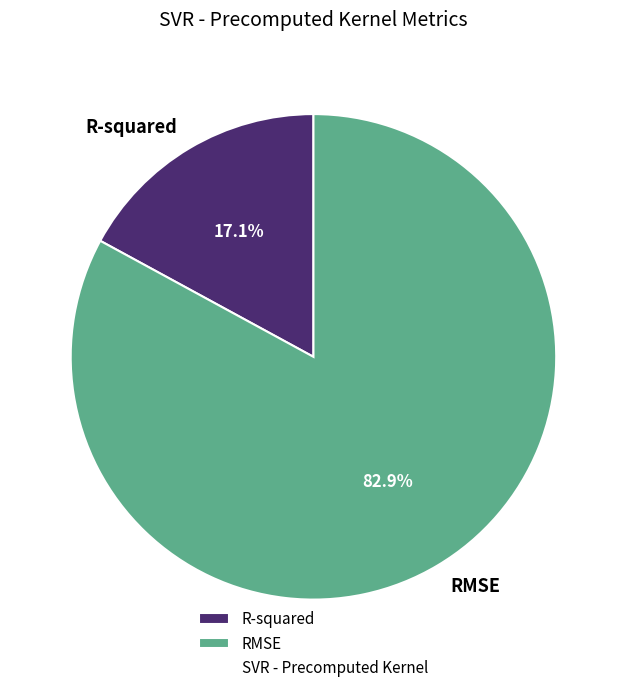

Is there a majority slice in this chart?

Yes